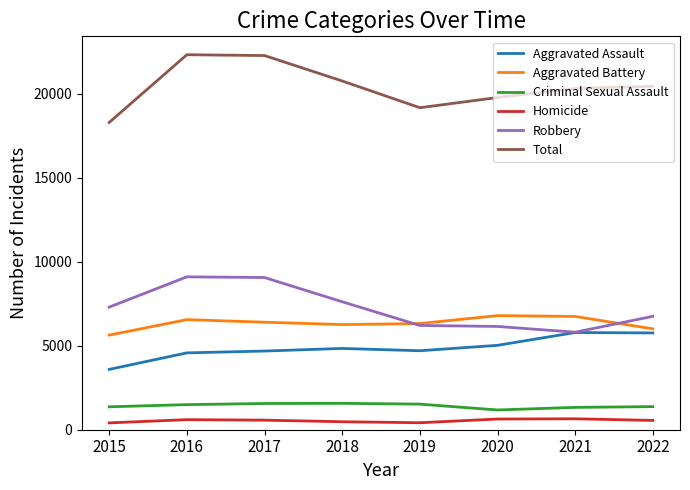

What is the maximum value for Homicide?

651